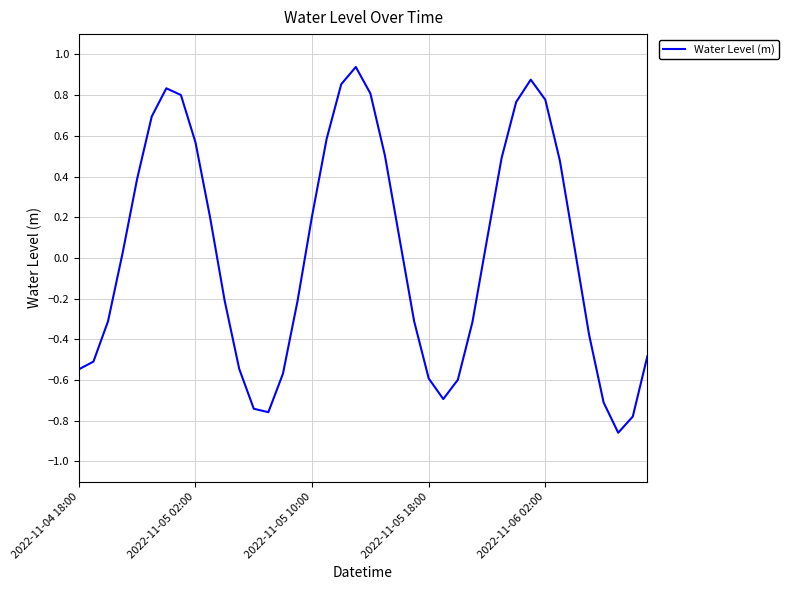

How many series are shown in this chart?

1